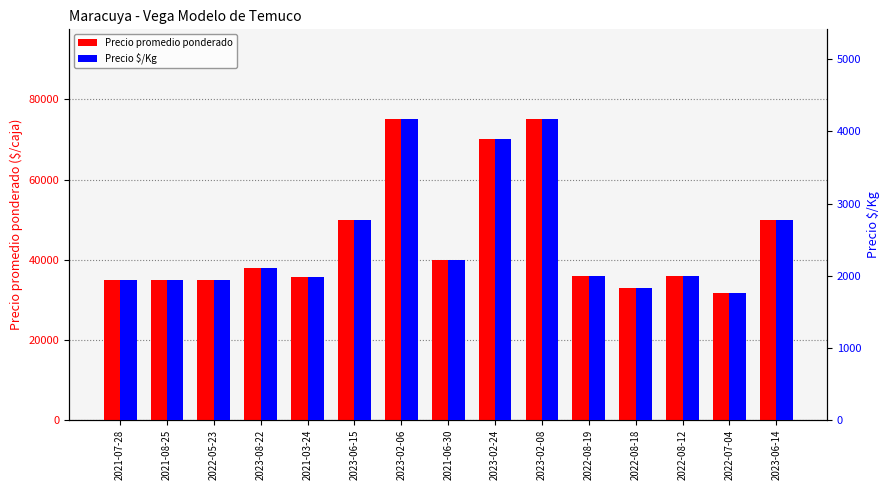

At which label does Precio $/Kg first exceed 2000?

2023-08-22